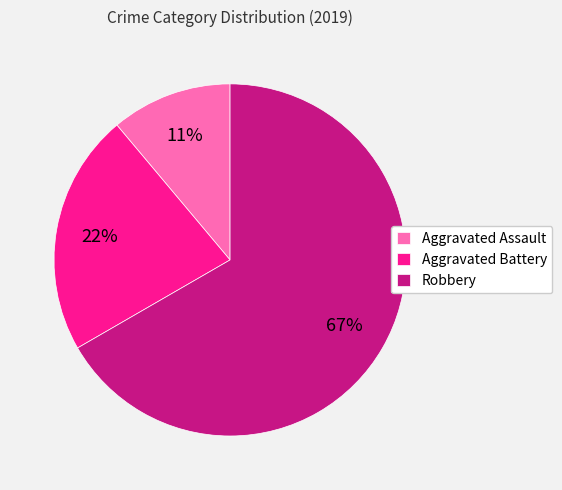

Which has a higher value, Aggravated Assault or Robbery?

Robbery